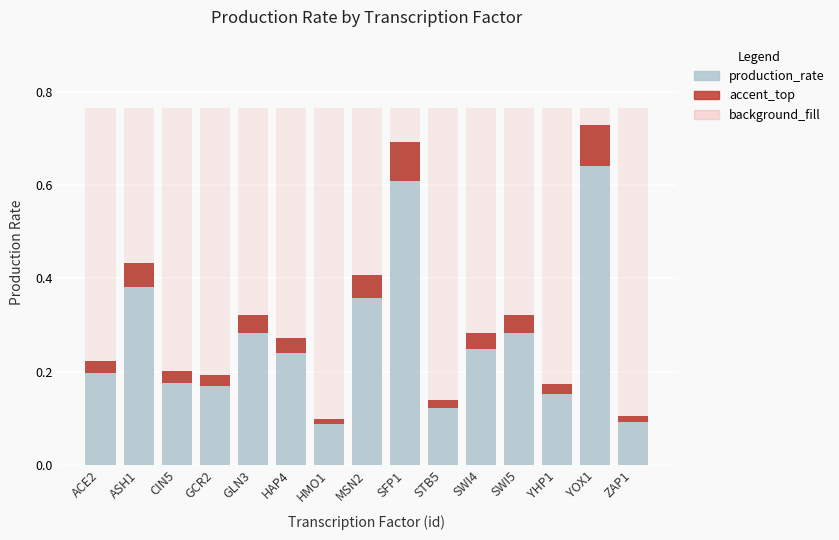

Rank the series at SWI5 from highest to lowest value.

background_fill, production_rate, accent_top